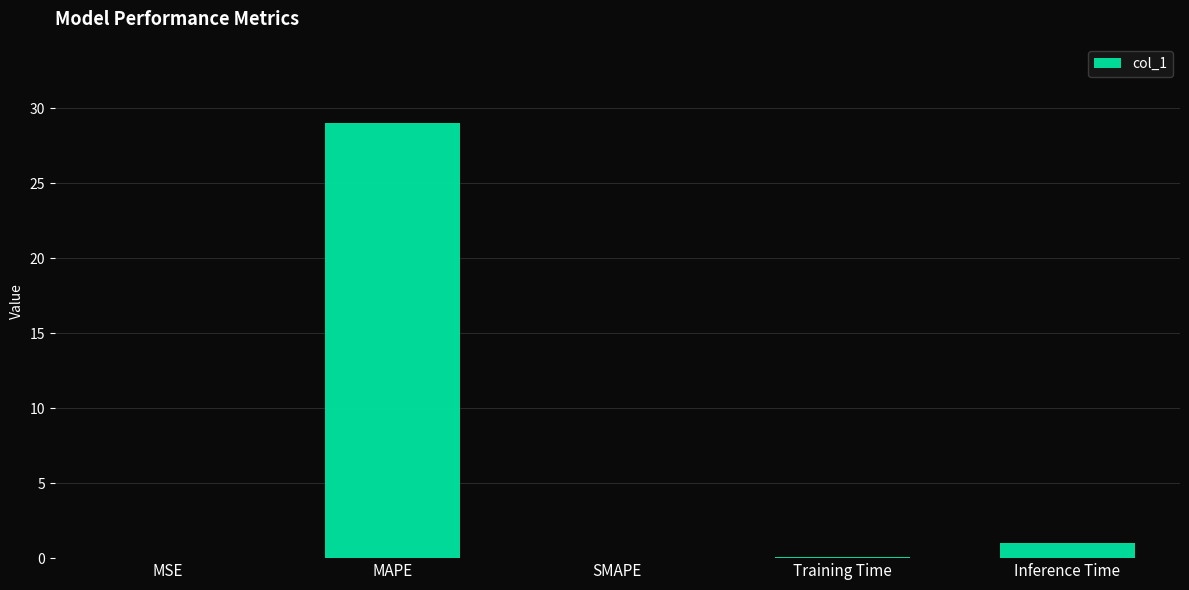

The chart shows a value of 1.0 at Inference Time. True or false?

True